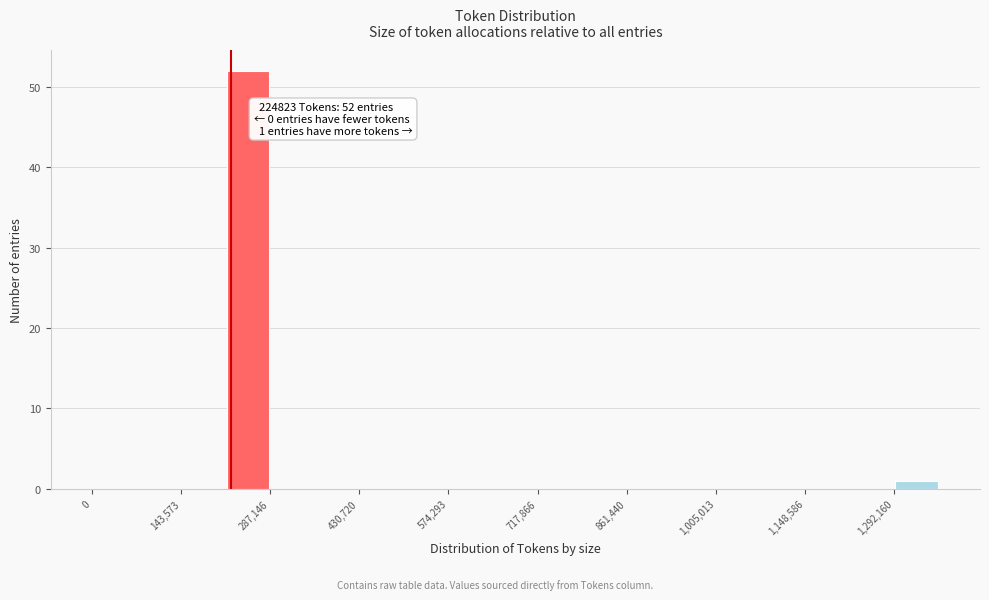

Read against the x-axis, roughly where is the centre of the tallest bar?

260000